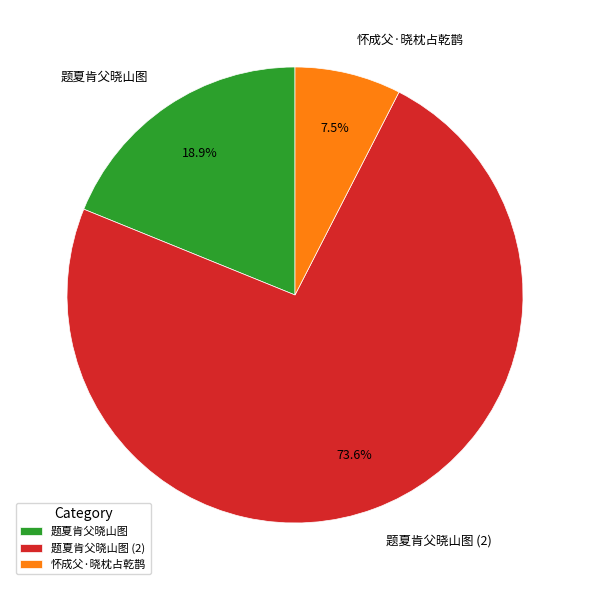

Is it true that 怀成父·晓枕占乾鹊 is 1% of the pie?

False